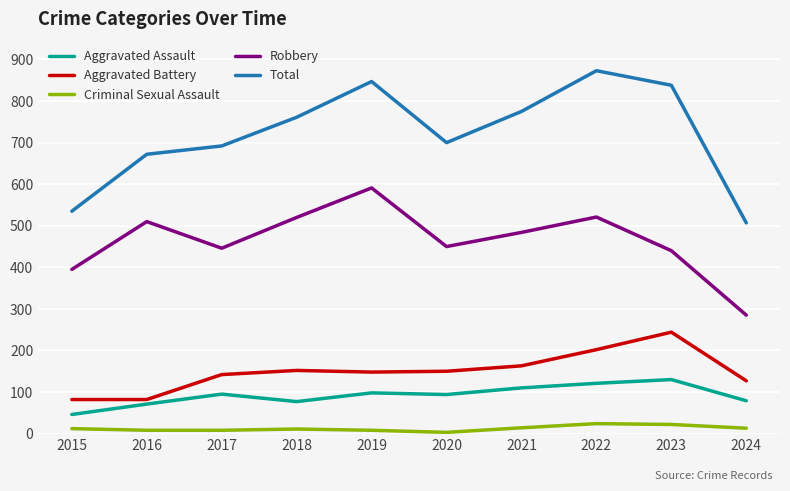

What is the difference between the Criminal Sexual Assault values at 2015 and 2019?

4